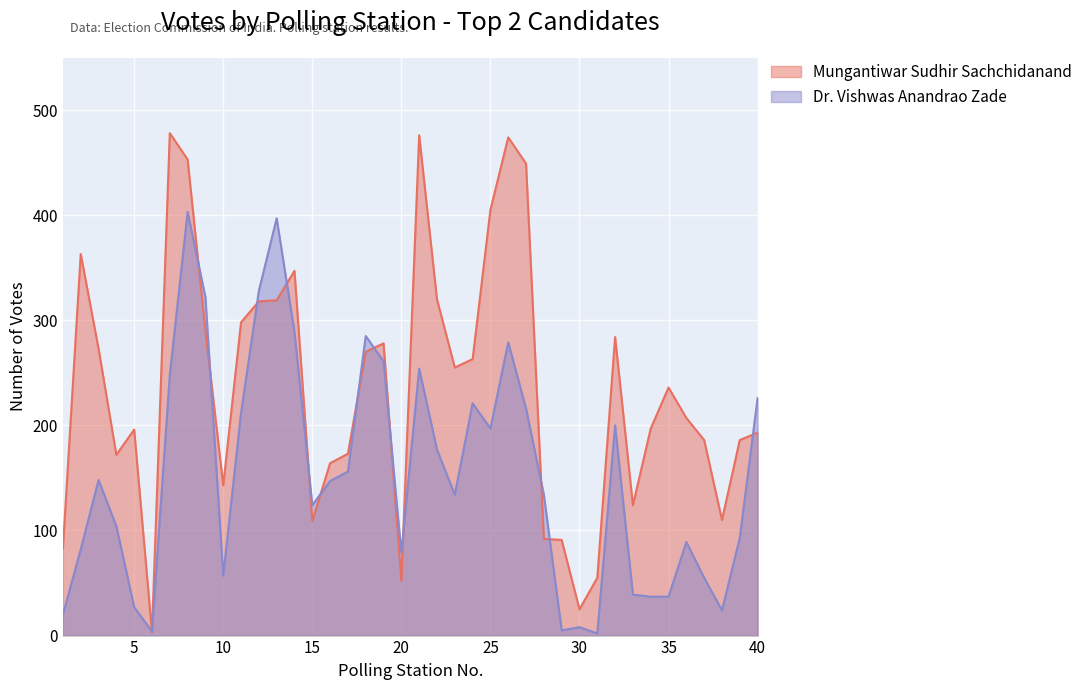

What is the difference between the maximum and minimum values in the Dr. Vishwas Anandrao Zade series?

401